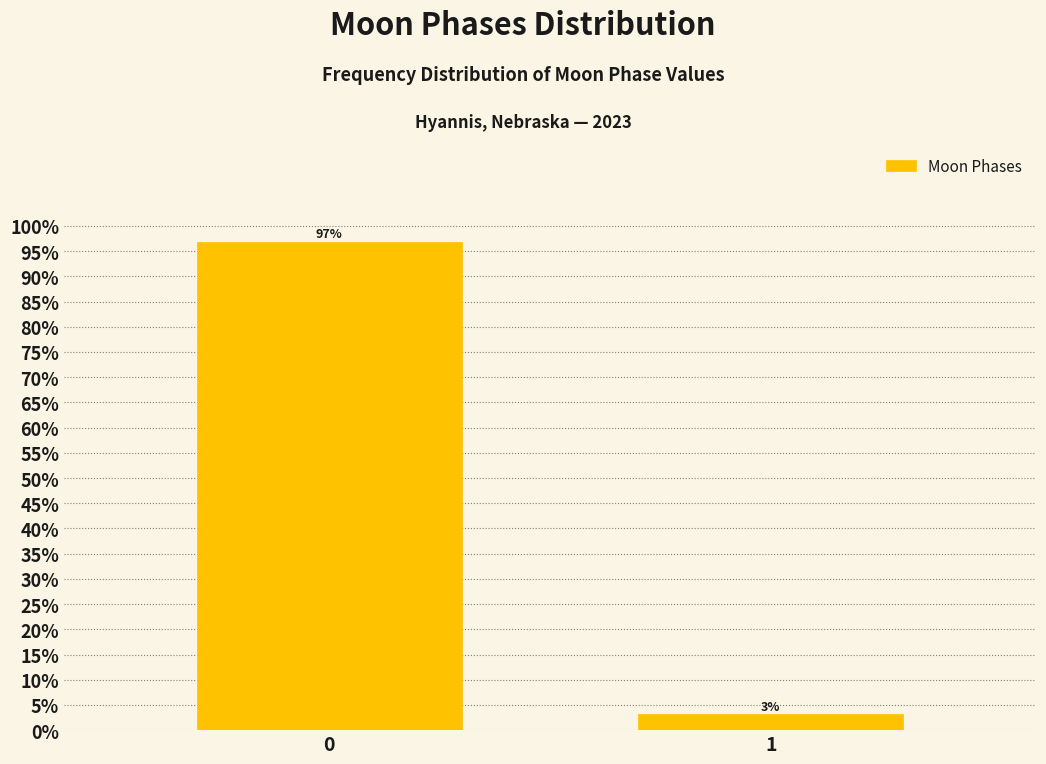

What value does the data have at 0?

96.9